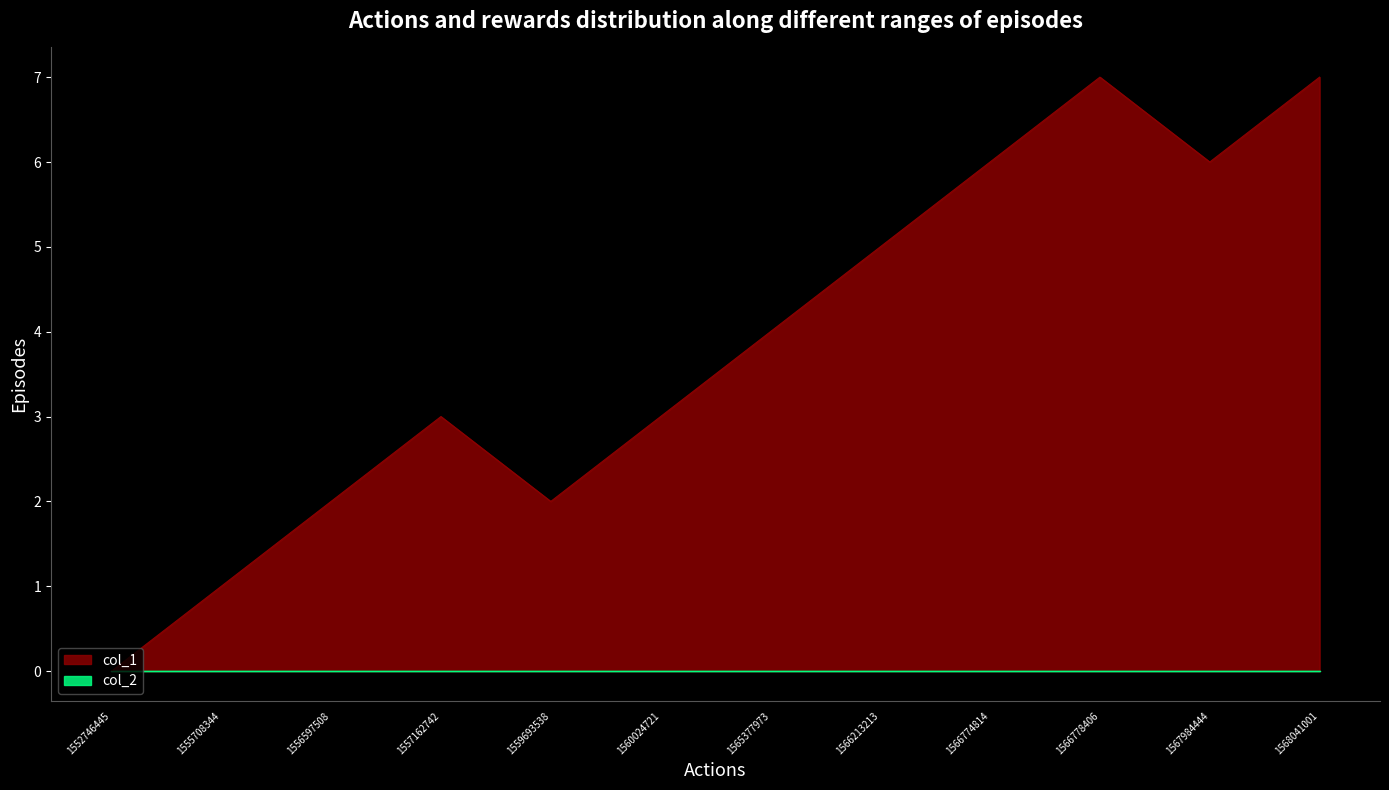

What is the greatest value displayed?

7